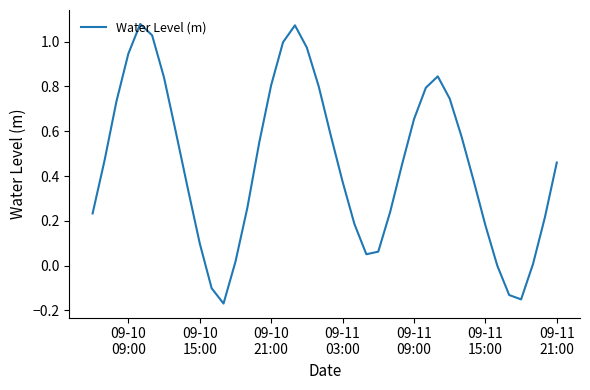

What is the difference between the maximum and minimum values?

1.2